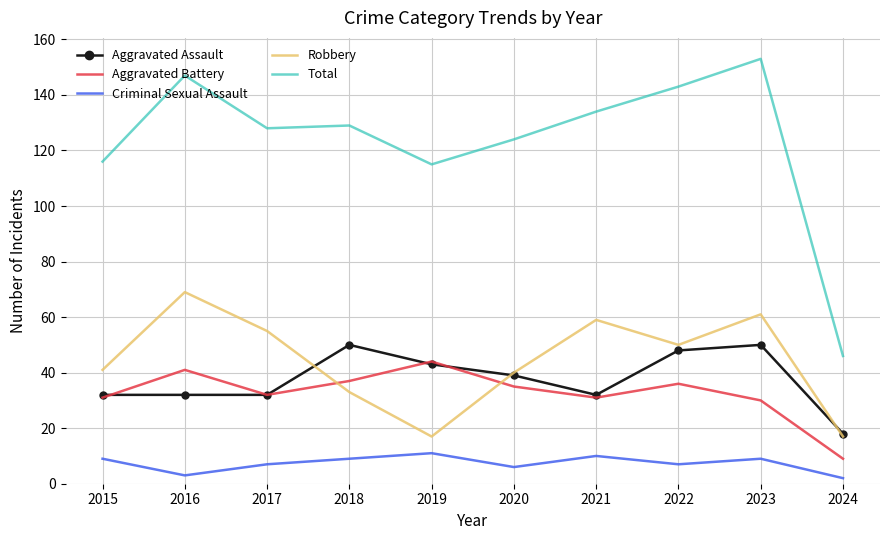

What is the total value across all series at 2022?

284